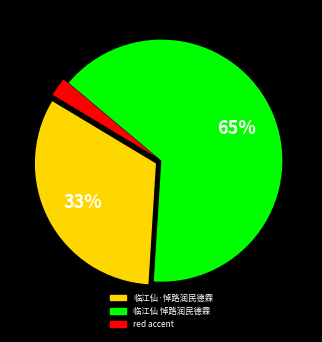

To the nearest percent, what is the average slice percentage?

33%